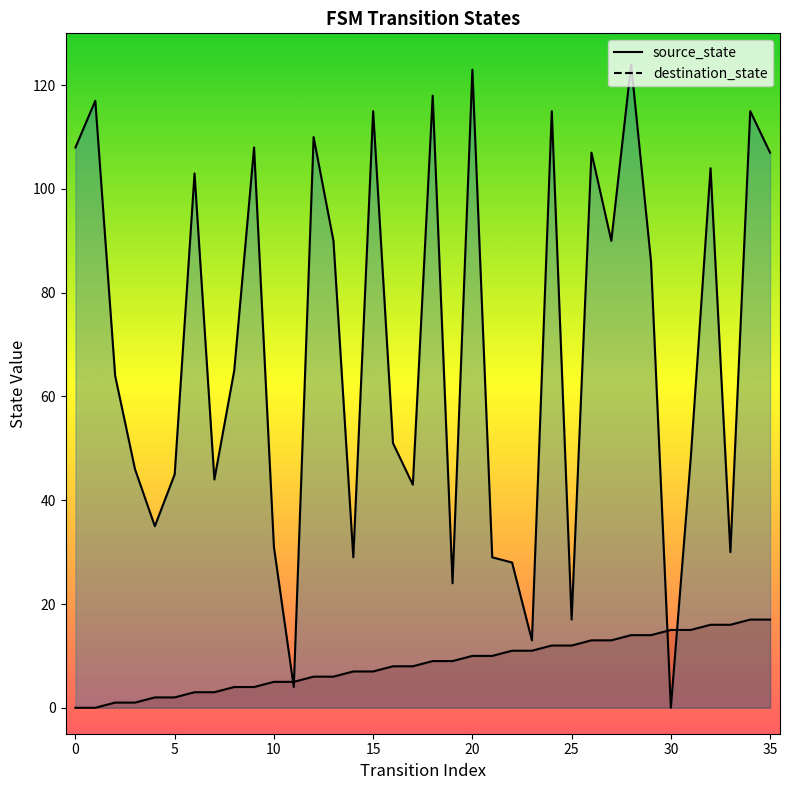

Which series has the largest total across all categories?

destination_state